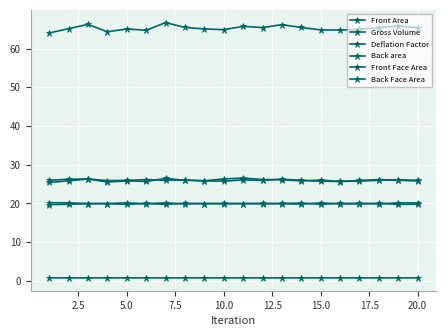

True or false: Front Face Area and Gross Volume cross at least once.

False